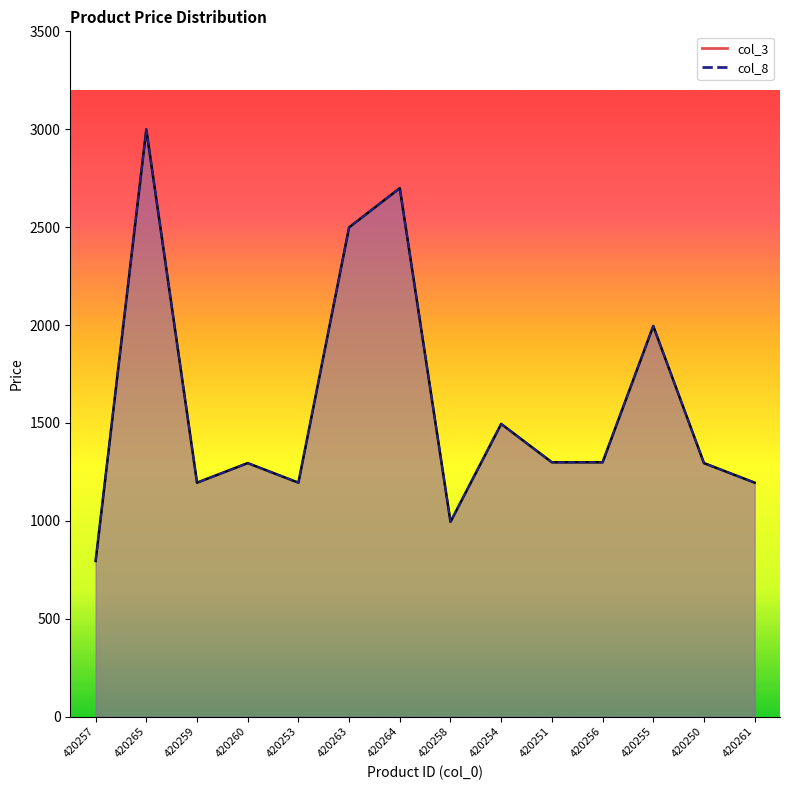

What is the difference between the col_8 values at 420255 and 420260?

700